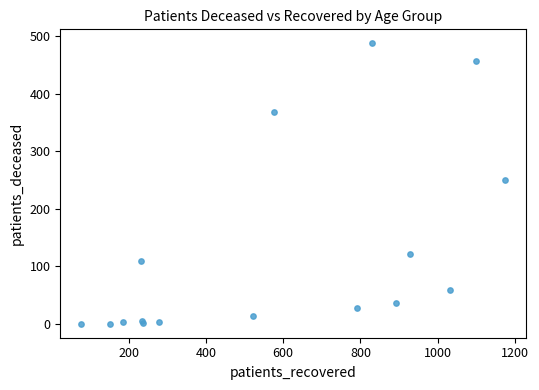

What Y value in the scatter plot is closest to 244?

251